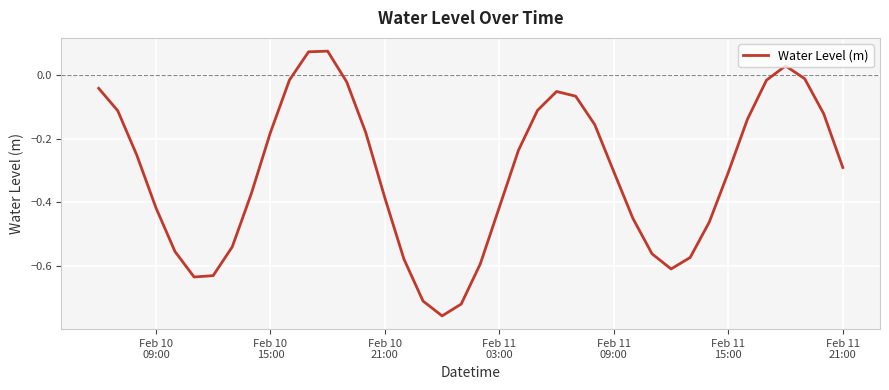

How many values are above zero?

3